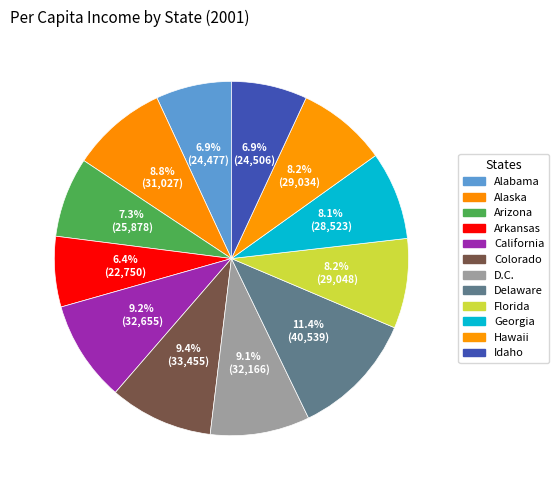

Which slice is the smallest?

Arkansas